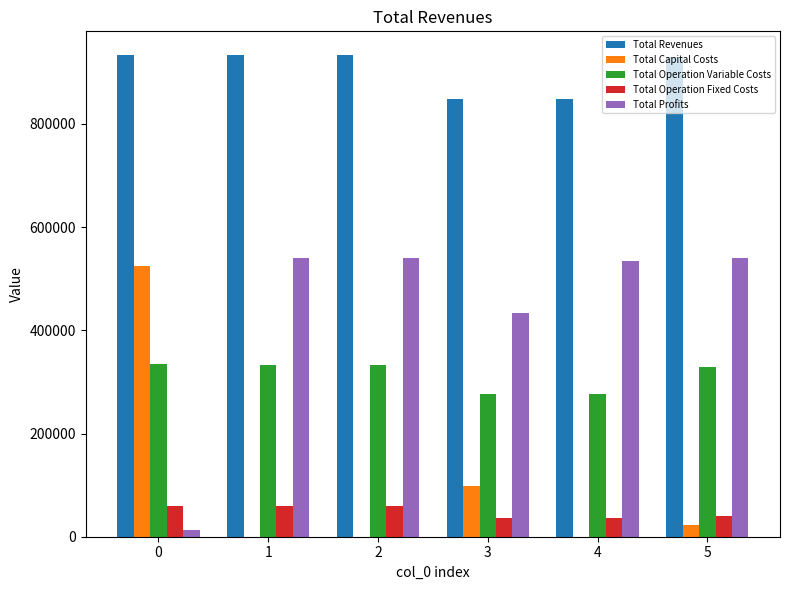

What is the highest value of the Total Capital Costs series?

524906.0